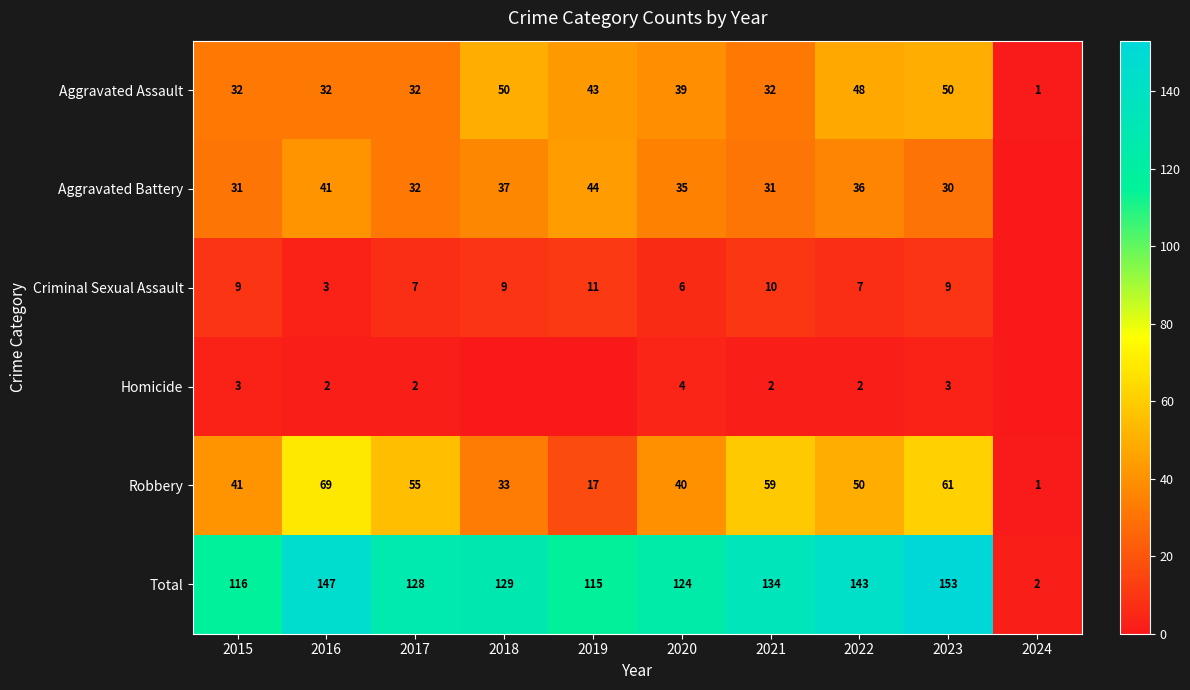

At 2016, list the series in order from smallest to largest.

Homicide, Criminal Sexual Assault, Aggravated Assault, Aggravated Battery, Robbery, Total